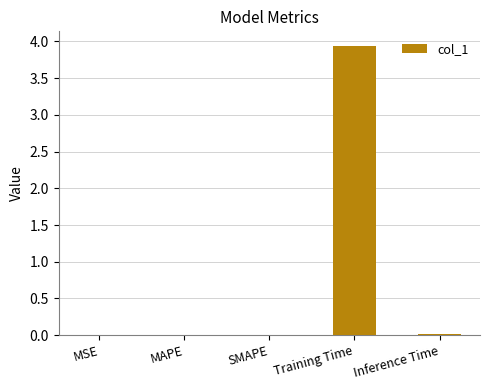

What is the maximum value shown in the chart?

3.9